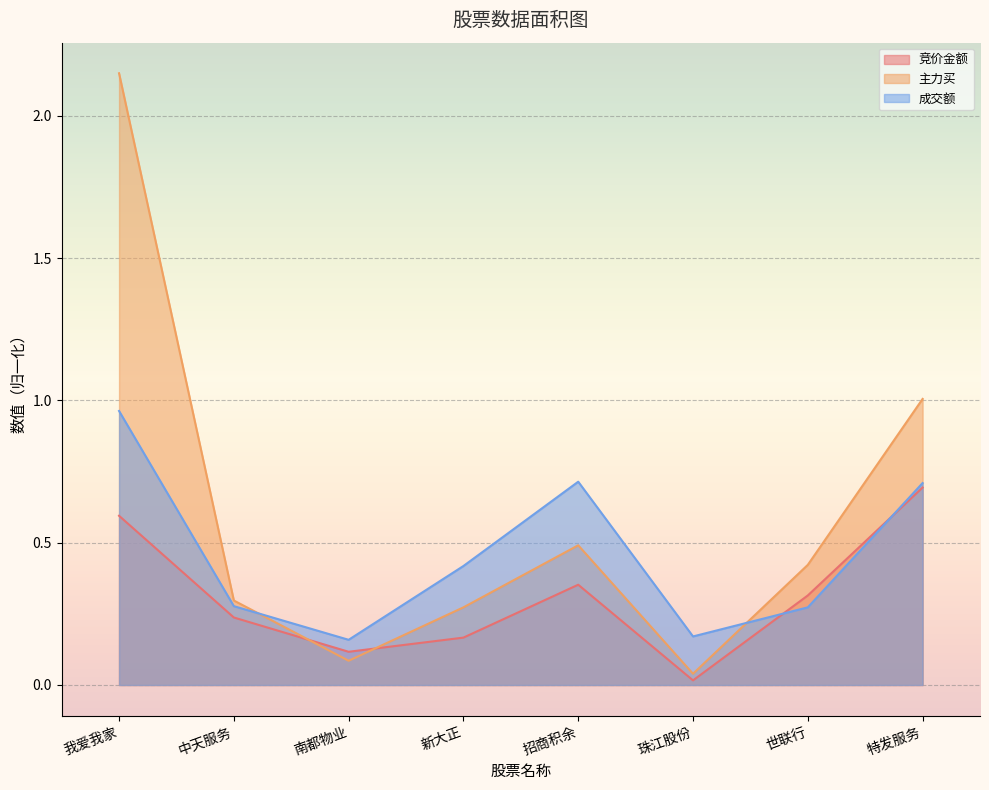

Where do 主力买 and 成交额 first cross each other?

中天服务 and 南都物业